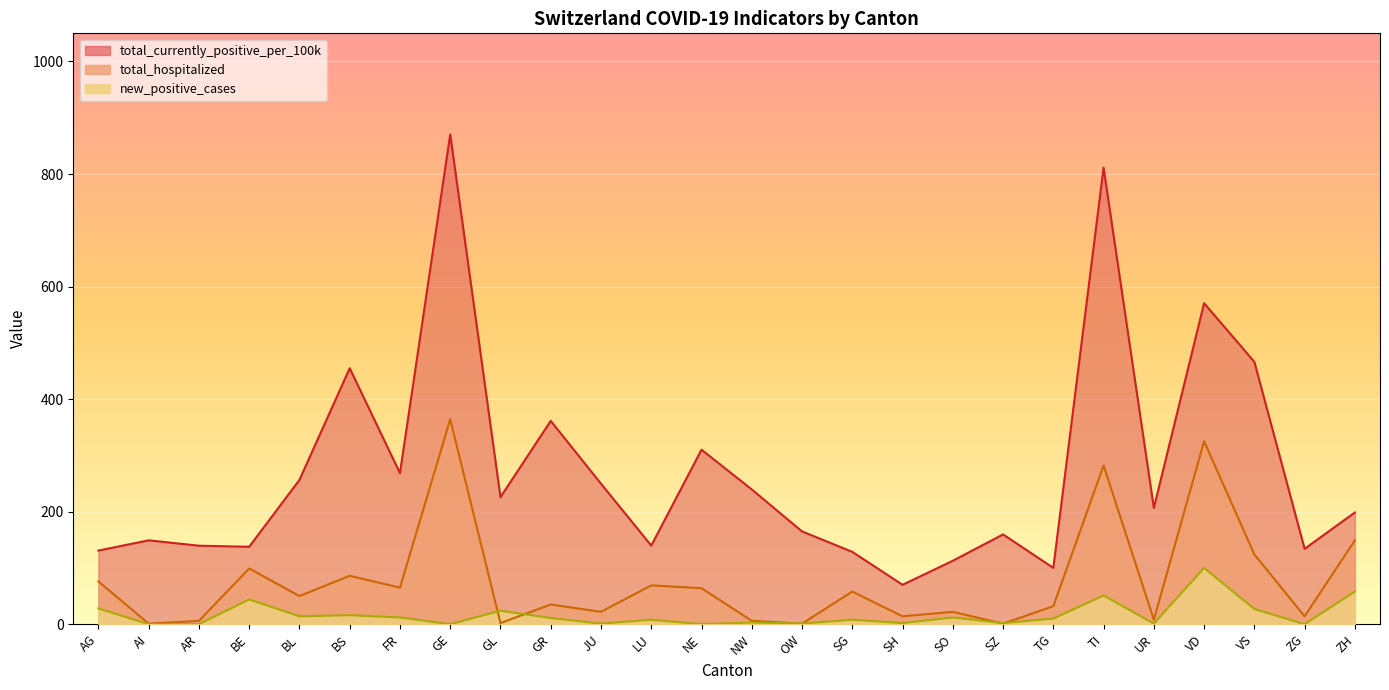

At which category is the sum across all series the highest?

GE